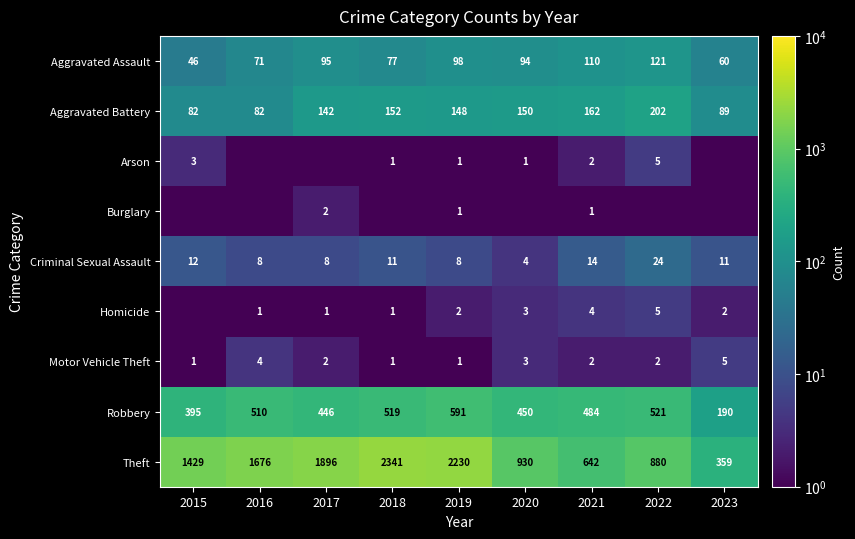

The Robbery series shows 395.0 at 2015. True or false?

True